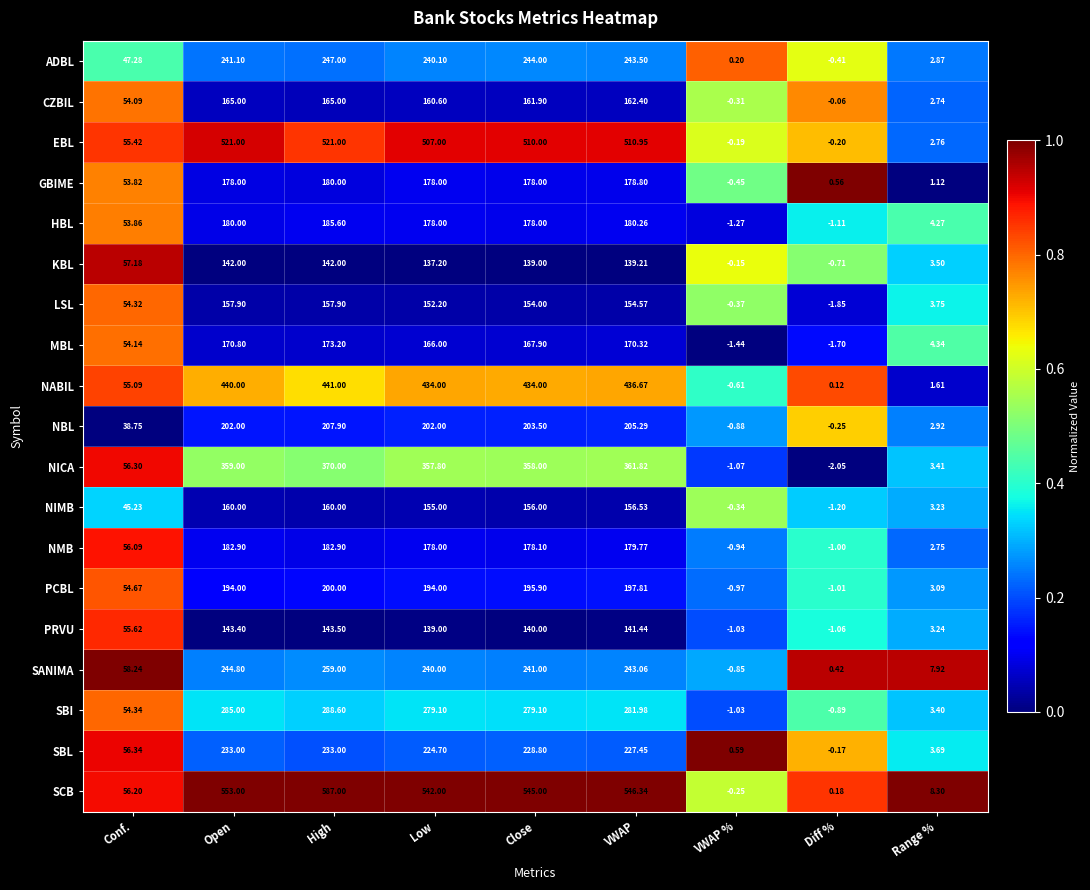

At how many categories does at least one series exceed 0?

9